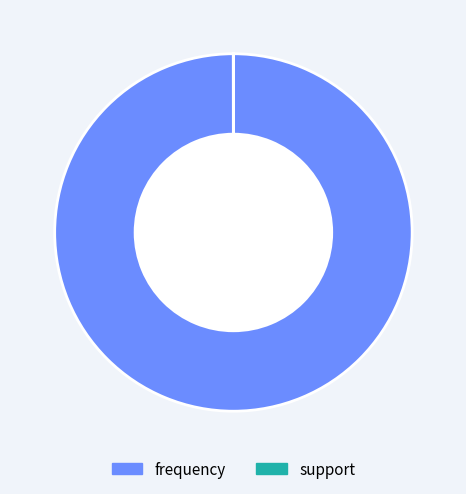

The frequency slice represents 100% of the pie. True or false?

True